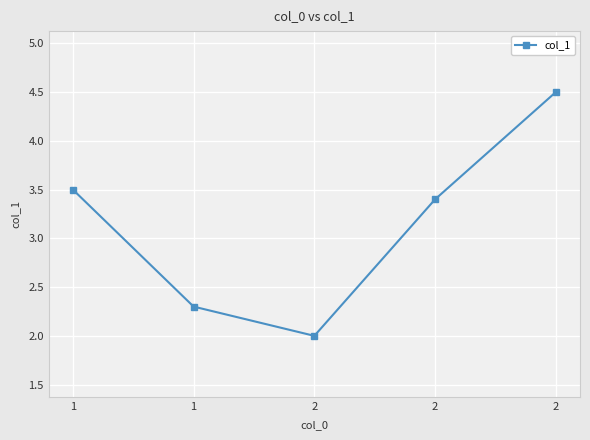

How many series are shown in this chart?

1